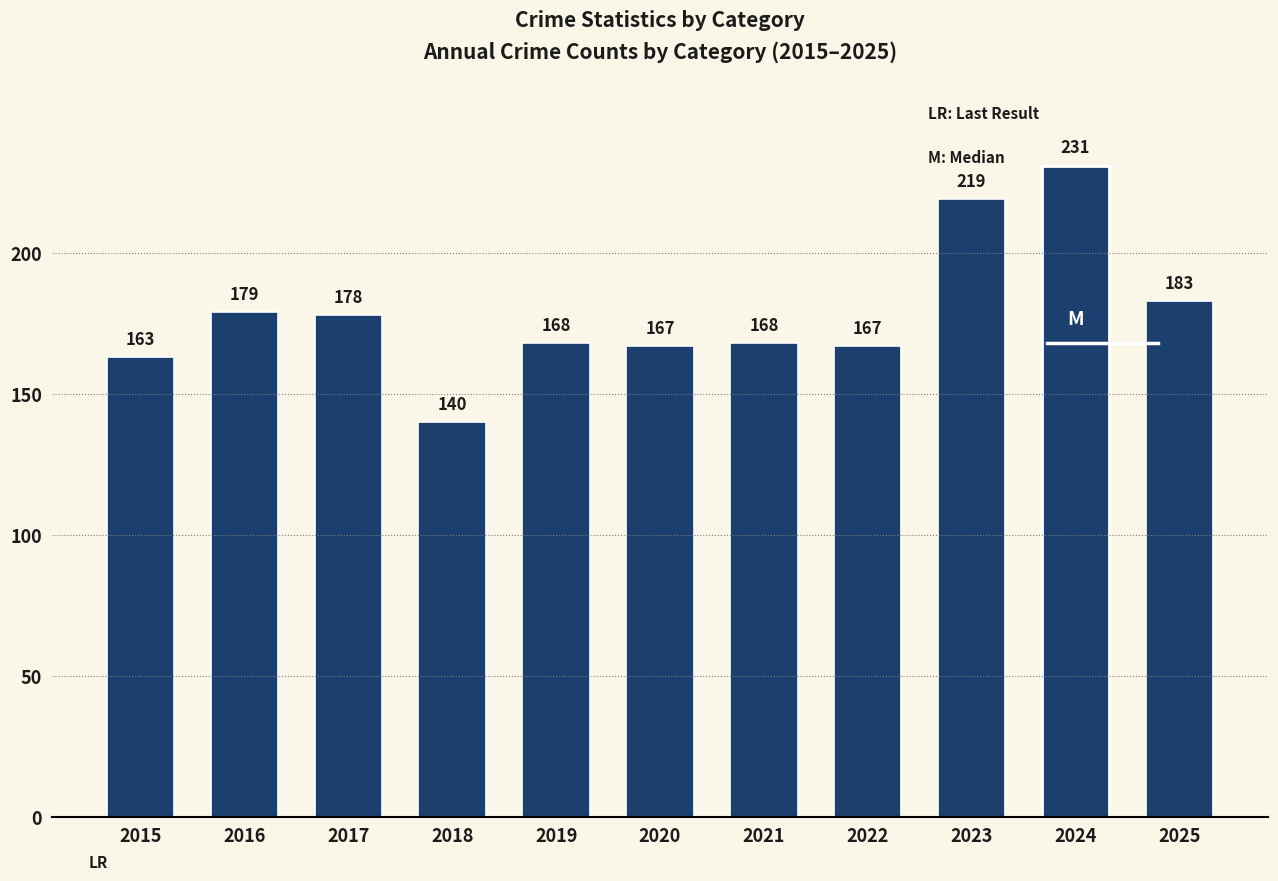

Is it true that the value at 2025 is 183?

True